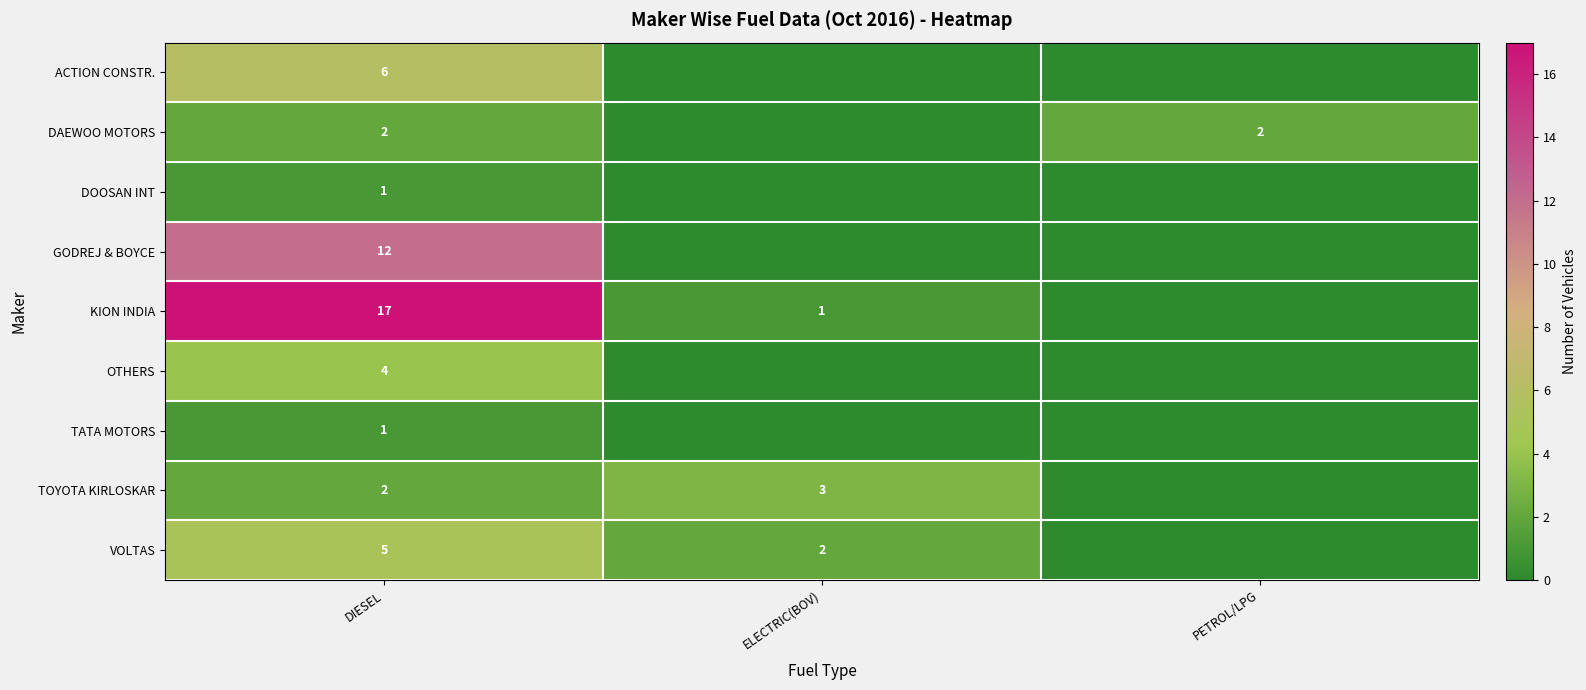

The value of KION INDIA at DIESEL is 17. True or false?

True